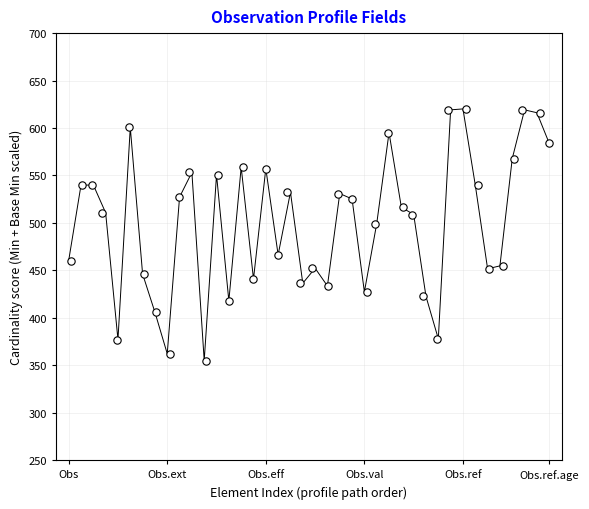

What is the range of Y values (max minus min)?

265.1